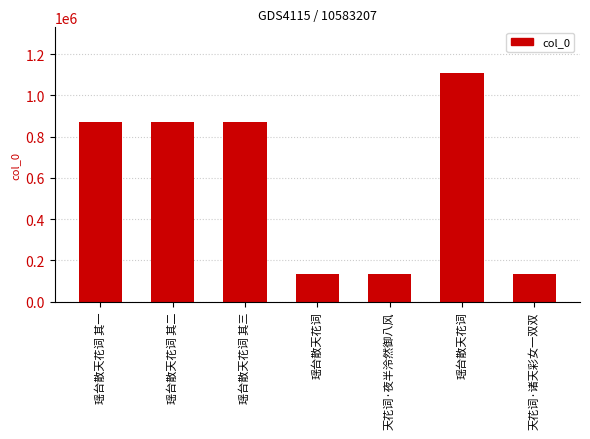

Rank the categories by value from highest to lowest.

瑶台散天花词, 瑶台散天花词 其一, 瑶台散天花词 其二, 瑶台散天花词 其三, 天花词·诸天彩女一双双, 天花词·夜半泠然御八风, 瑶台散天花词